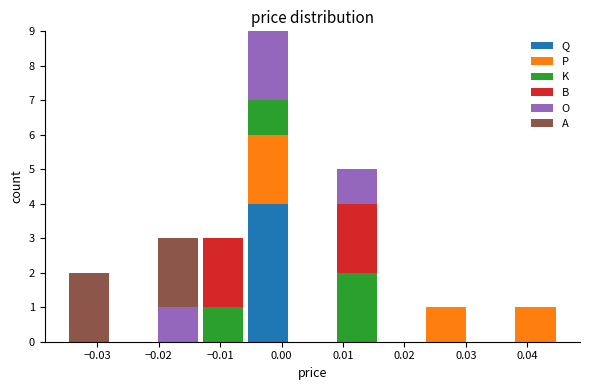

Reading left to right, transcribe this chart: for each stacked bar, give the range it covers on the x-axis and its total height. Neither the bar edges nor the heights are printed on the chart, so give them approximately, as read against the axes.

-0.035 to -0.028: 2
-0.028 to -0.020: 0
-0.020 to -0.013: 3
-0.013 to -0.006: 3
-0.006 to 0.001: 9
0.001 to 0.009: 0
0.009 to 0.016: 5
0.016 to 0.023: 0
0.023 to 0.030: 1
0.030 to 0.038: 0
0.038 to 0.045: 1